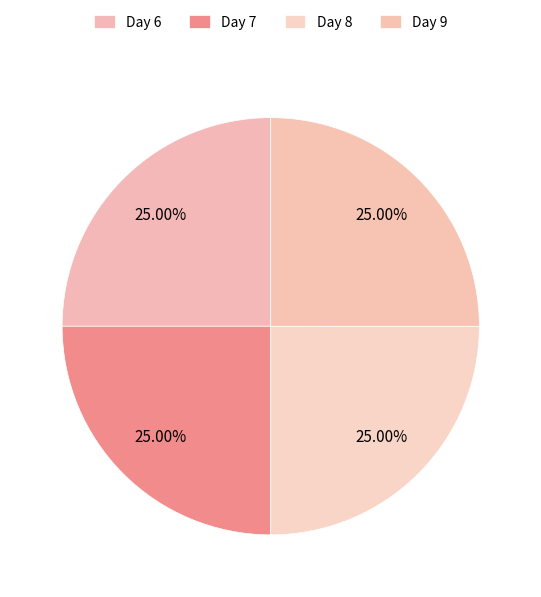

Count the number of slices in the pie.

4